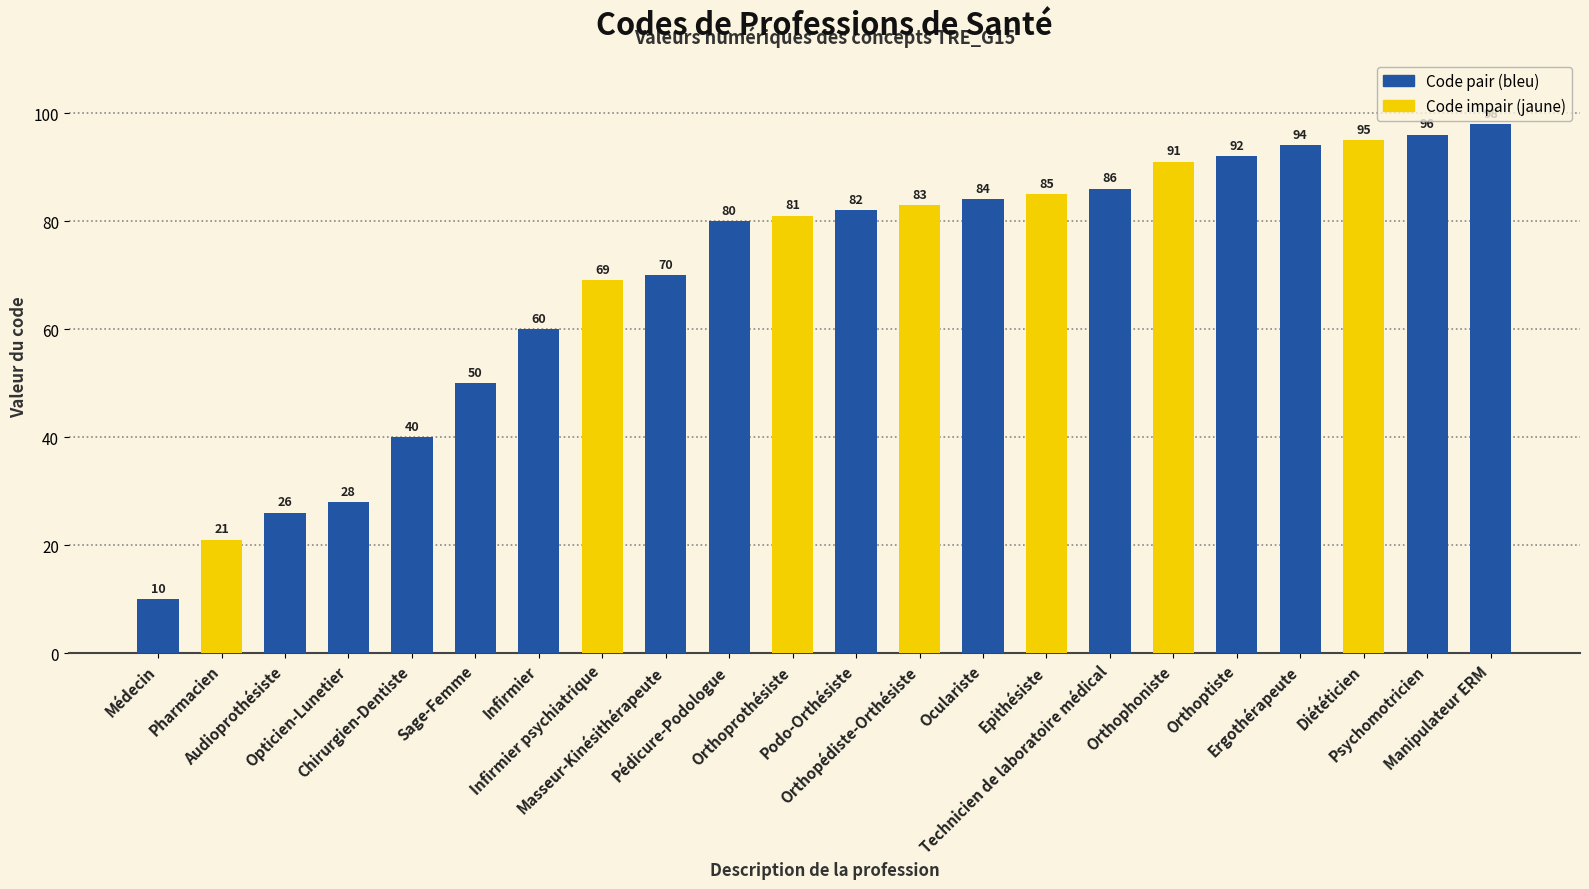

What is the sum of the values at Oculariste and Infirmier psychiatrique?

153